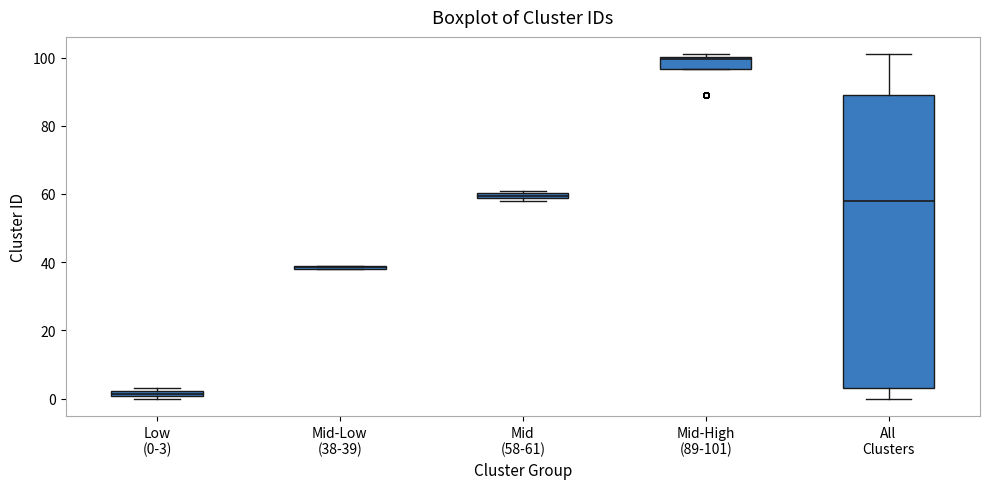

Where is the upper edge of the box for Mid-High (89-101) on the y-axis? The values are not printed on the chart, so give them approximately, as read against the axis.

100